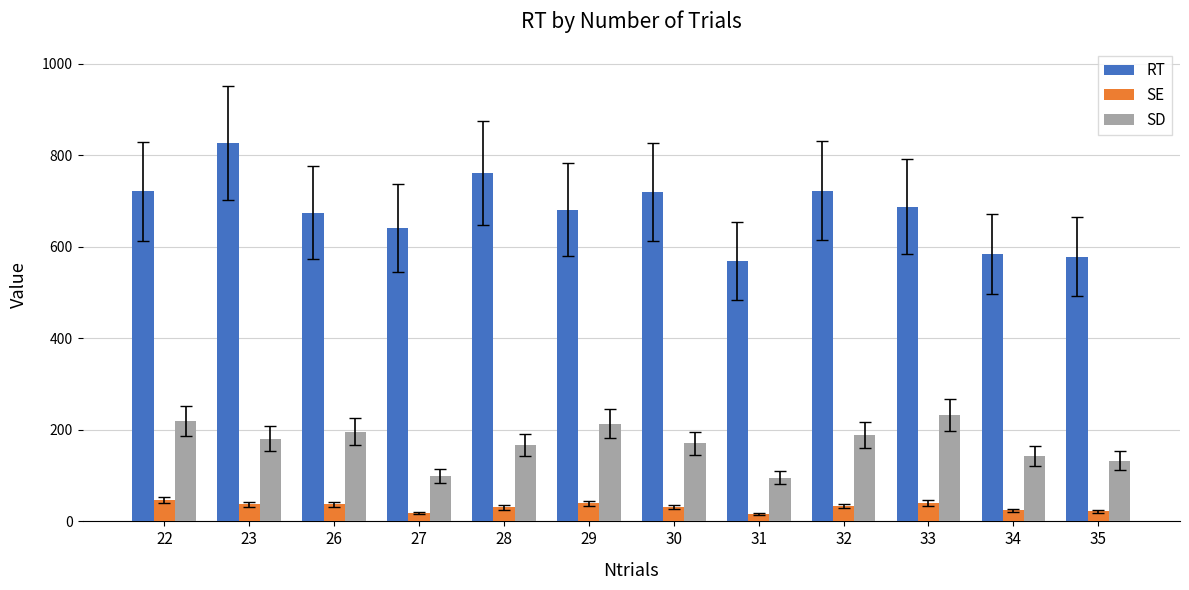

At 26, list the series in order from largest to smallest.

RT, SD, SE